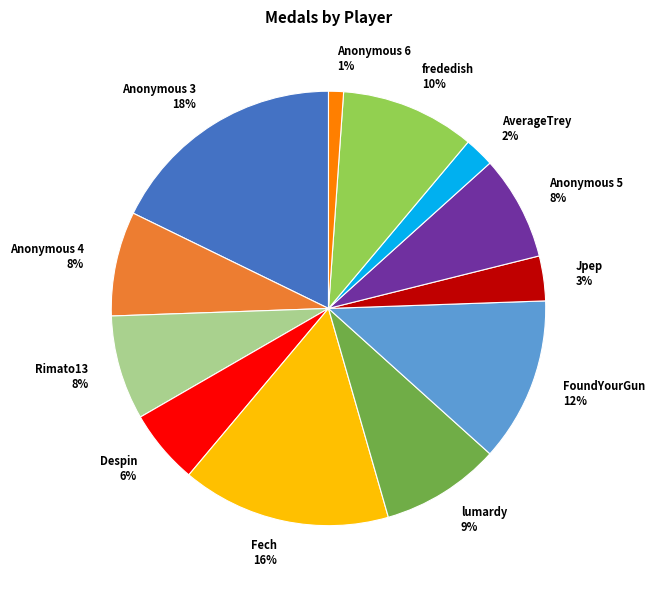

Combined, do frededish and AverageTrey account for over 50%?

No